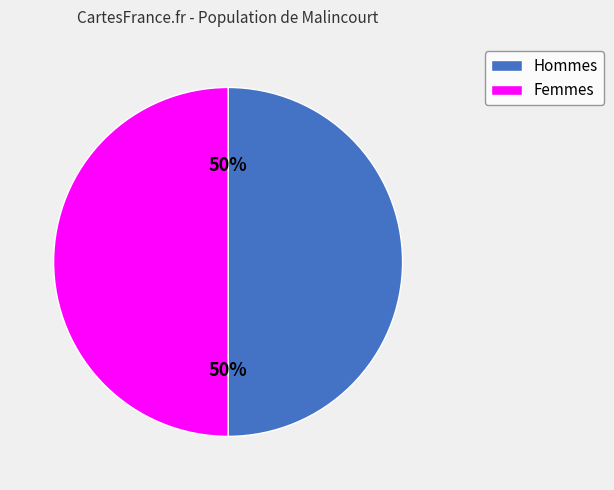

To the nearest percent, what is the difference between the largest and smallest slice percentages?

0%